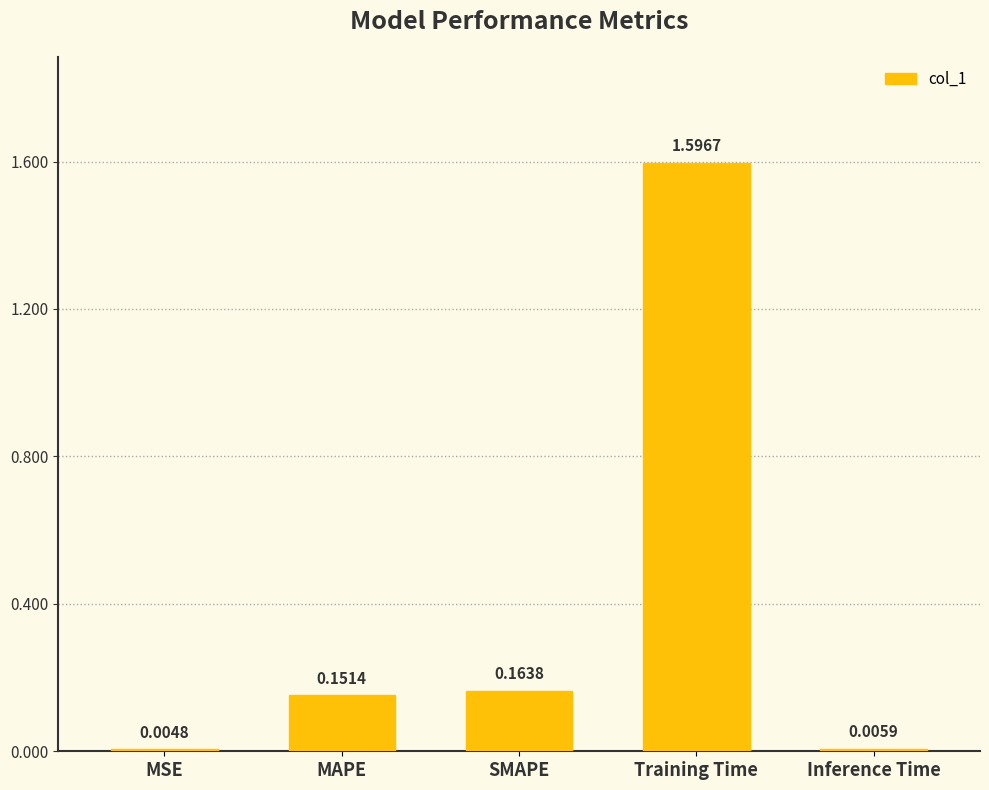

What is the change in value from MSE to SMAPE?

+0.2